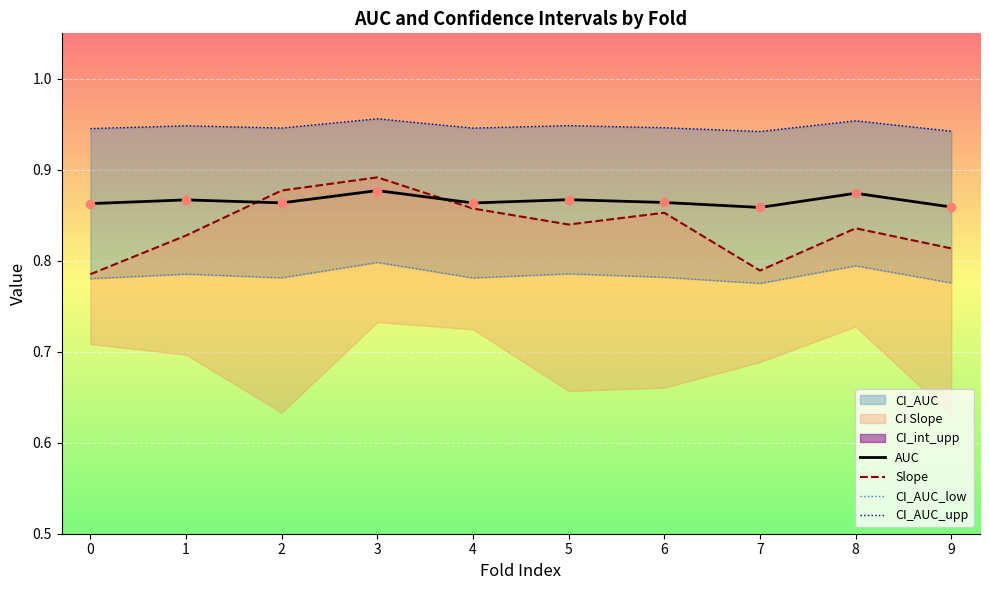

The AUC series shows 0.9 at 9. True or false?

True